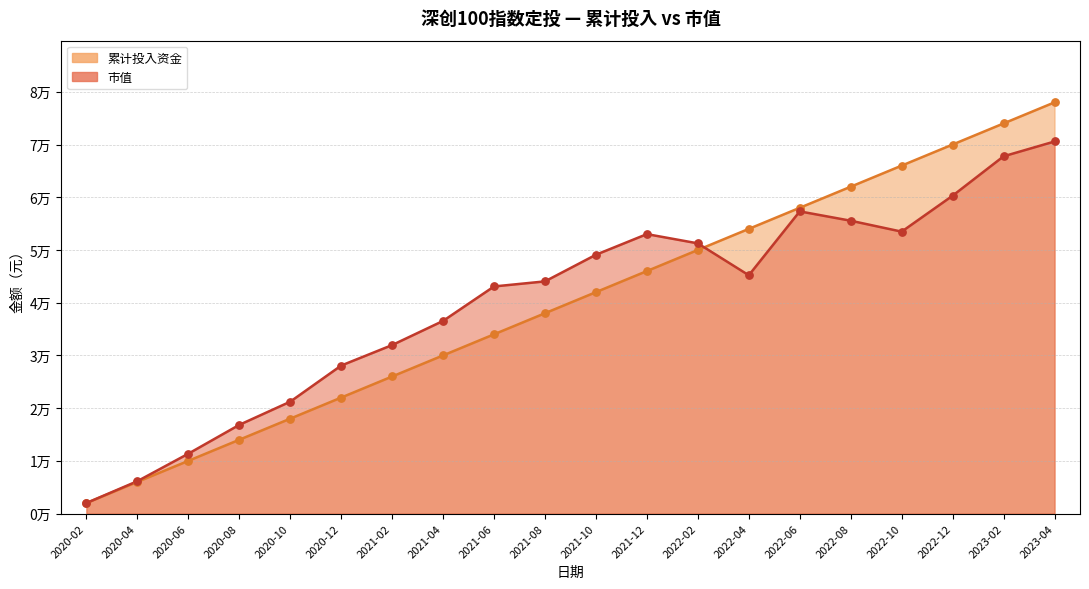

What is the total value across all series at 2021-12?

99008.1